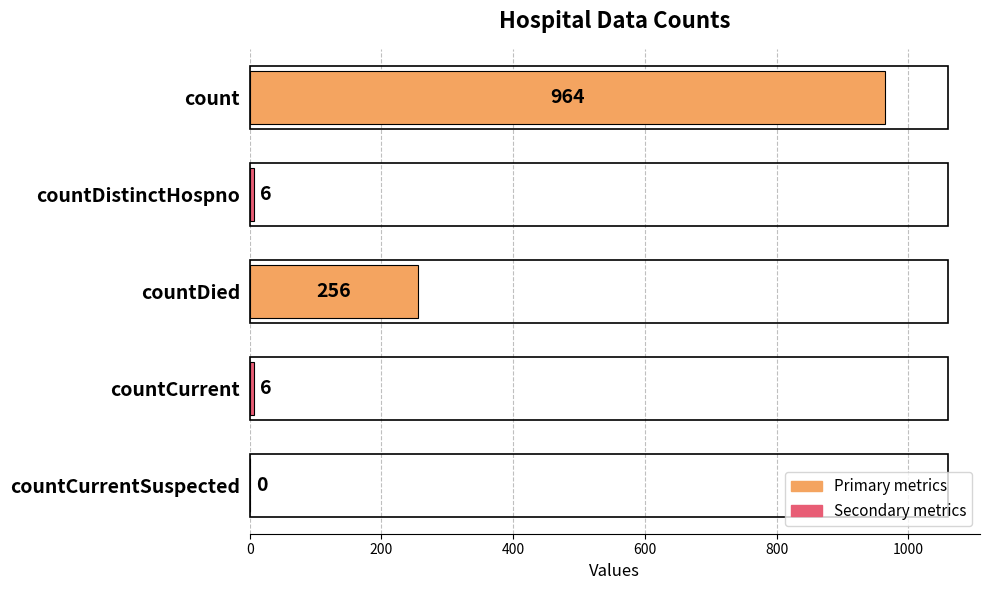

Reading top to bottom, list all the values displayed in this chart.

count=964	countDistinctHospno=6	countDied=256	countCurrent=6	countCurrentSuspected=0